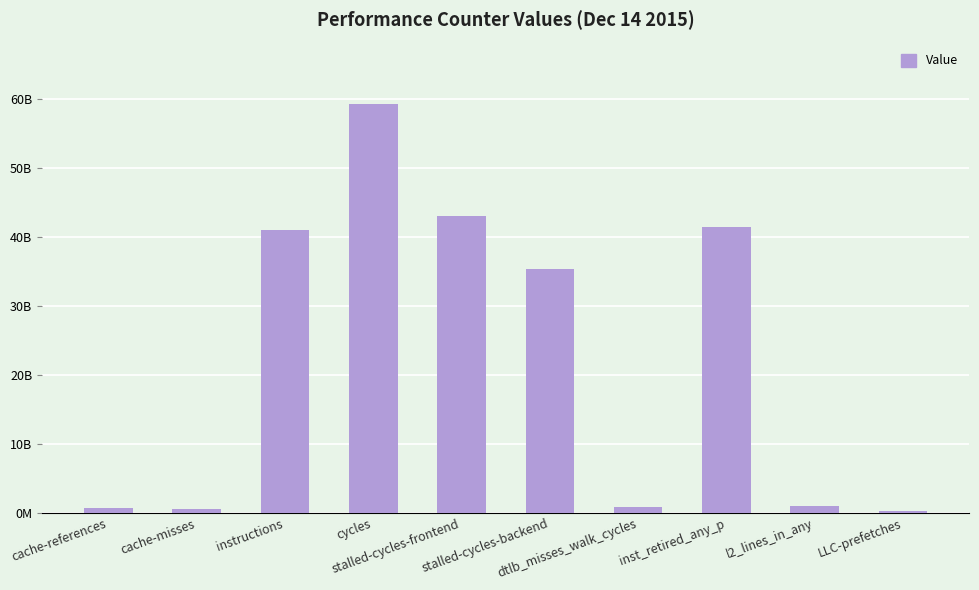

Does the chart contain any negative values?

No